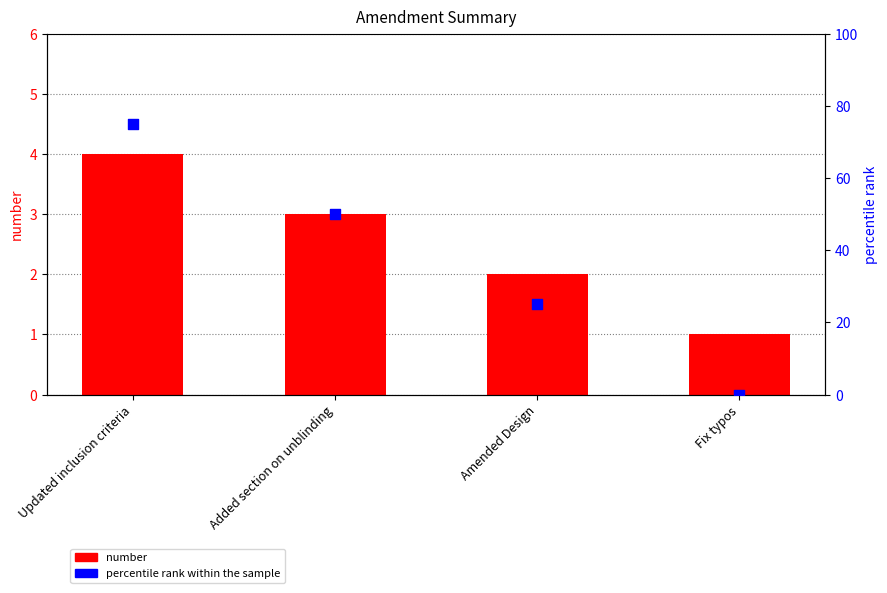

What are all the series names shown in the legend?

number, percentile rank within the sample